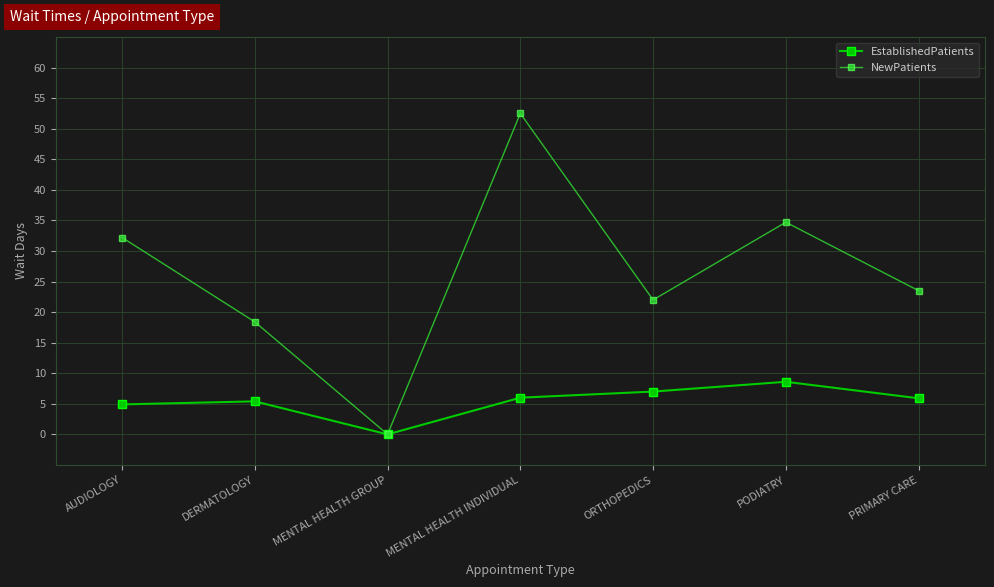

At which category does NewPatients reach its first local valley?

MENTAL HEALTH GROUP